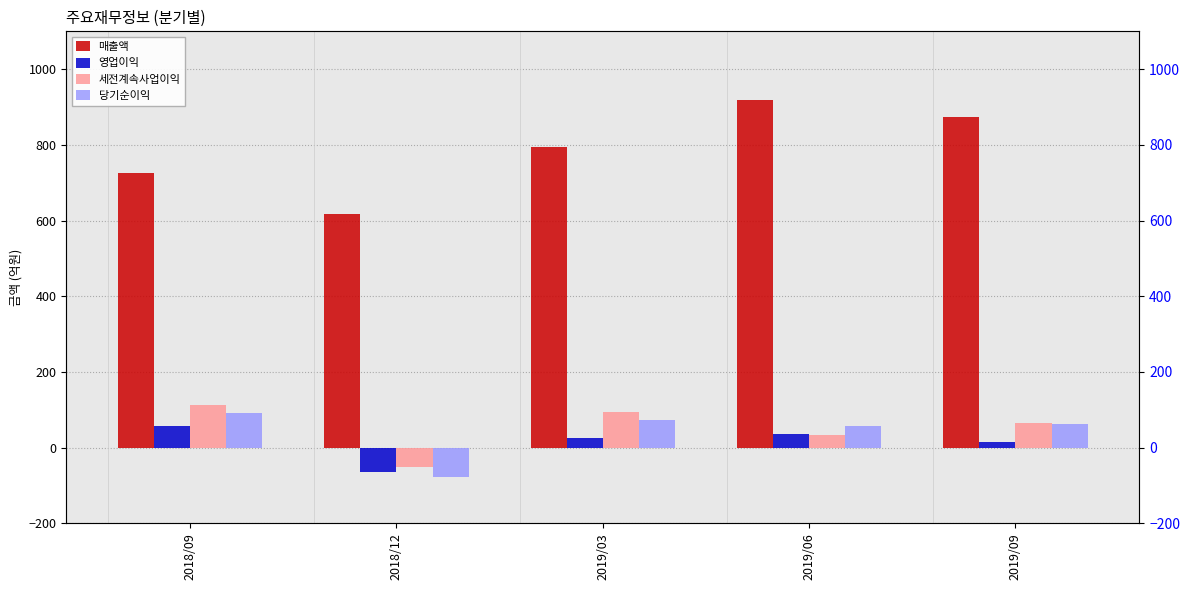

Reading right to left, transcribe all the data shown in this chart.

매출액: 873	918	795	618	726
영업이익: 16	37	26	-65	57
세전계속사업이익: 65	34	93	-52	113
당기순이익: 62	57	73	-77	91